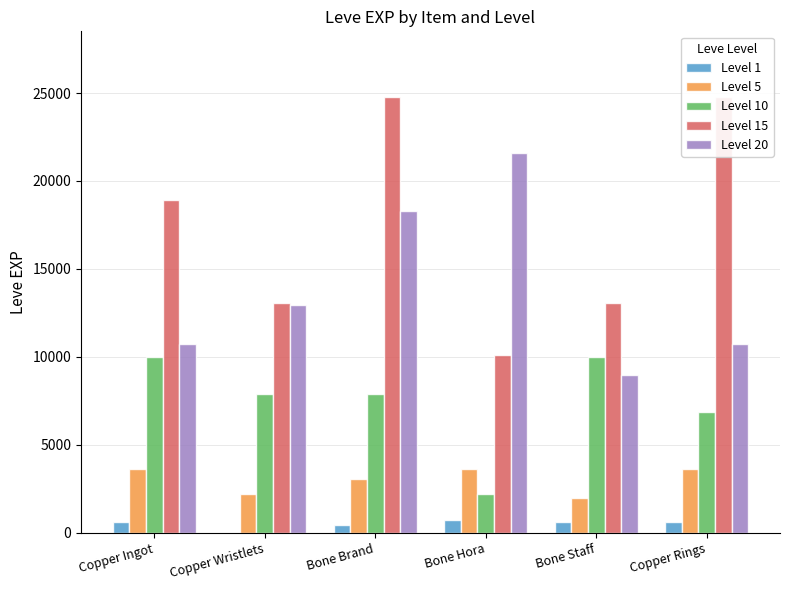

What is the label of the 3rd bar from the left?

Bone Brand